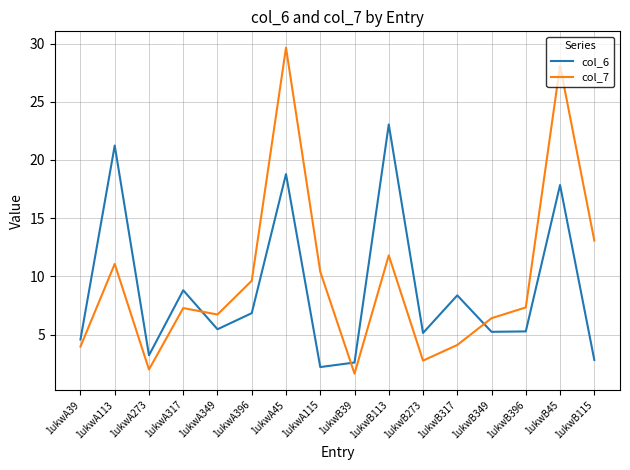

Rank the series by their maximum value, from highest to lowest.

col_7, col_6